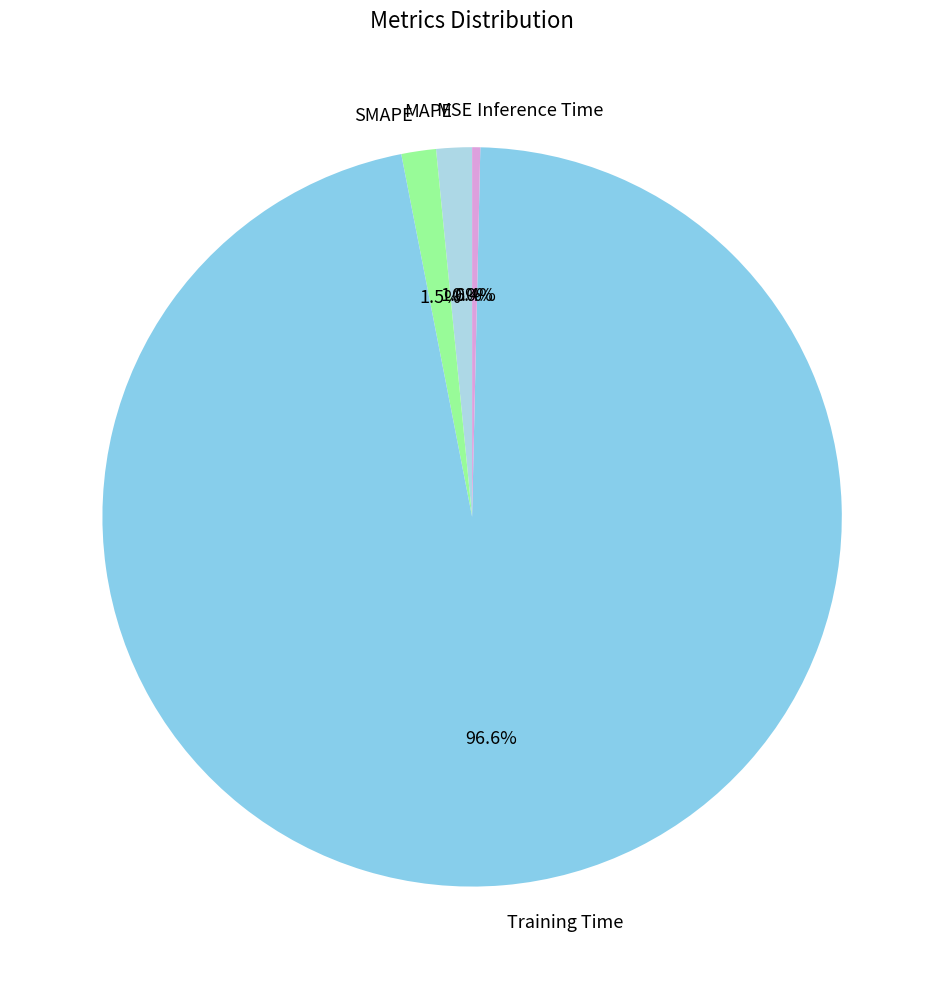

What is the total percentage of MAPE and Training Time?

98.1%